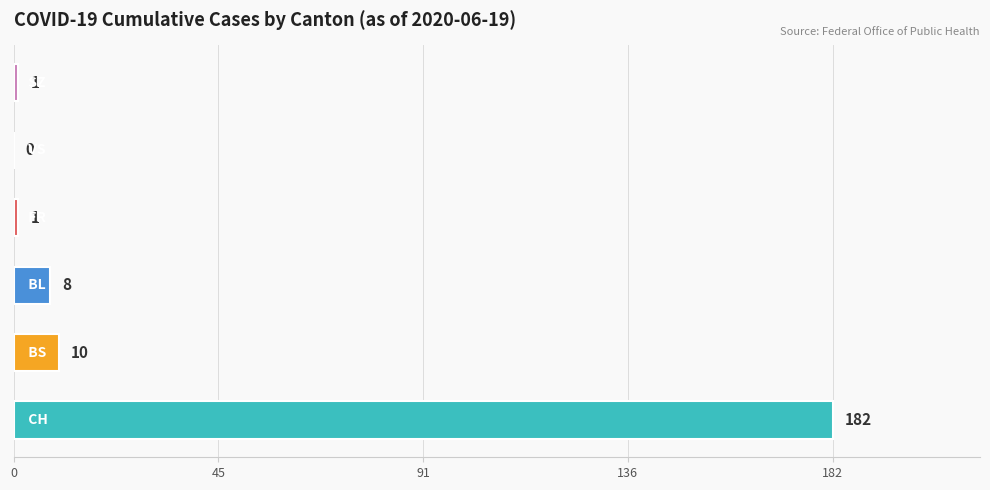

What is the sum of all values?

202